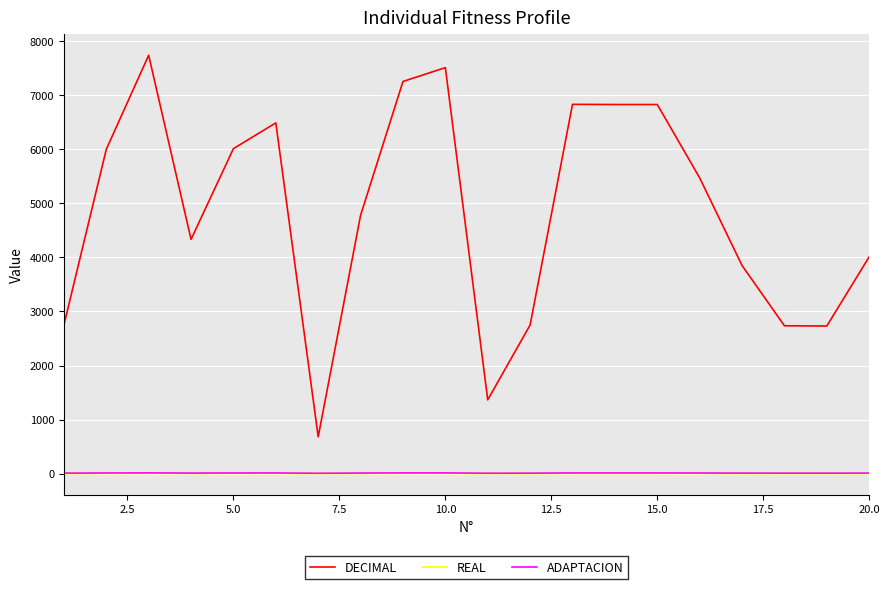

True or false: DECIMAL and ADAPTACION intersect in this chart.

False